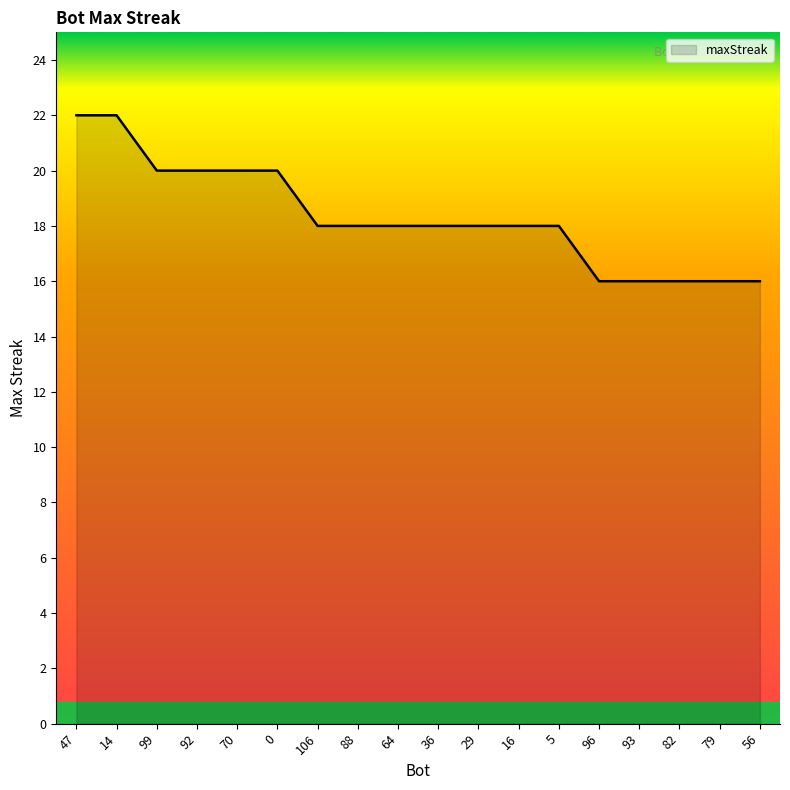

What position from the left is 14?

2